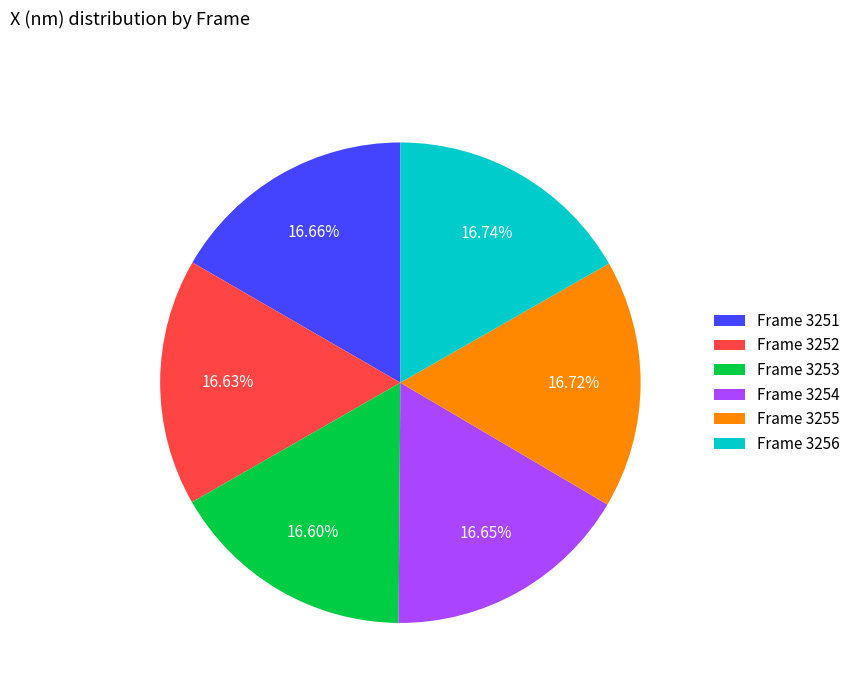

Combined, do Frame 3256 and Frame 3252 account for over 50%?

No